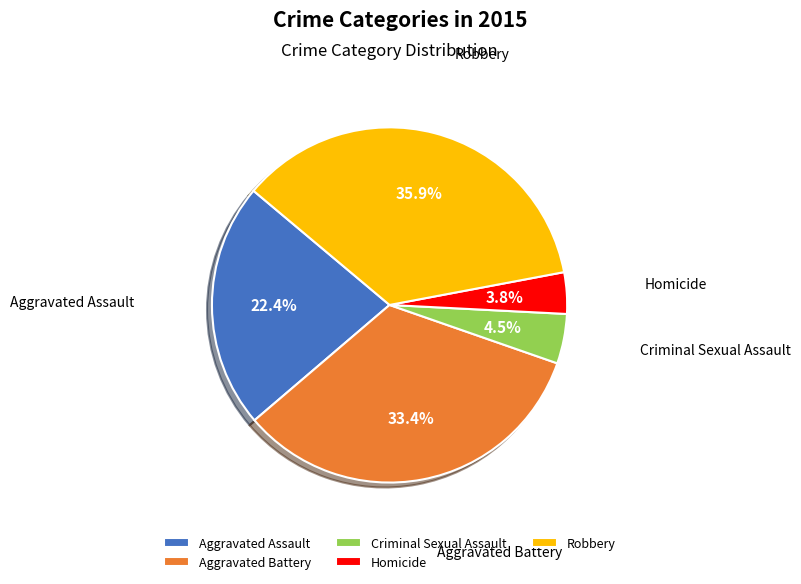

How many slices are in this pie chart?

5